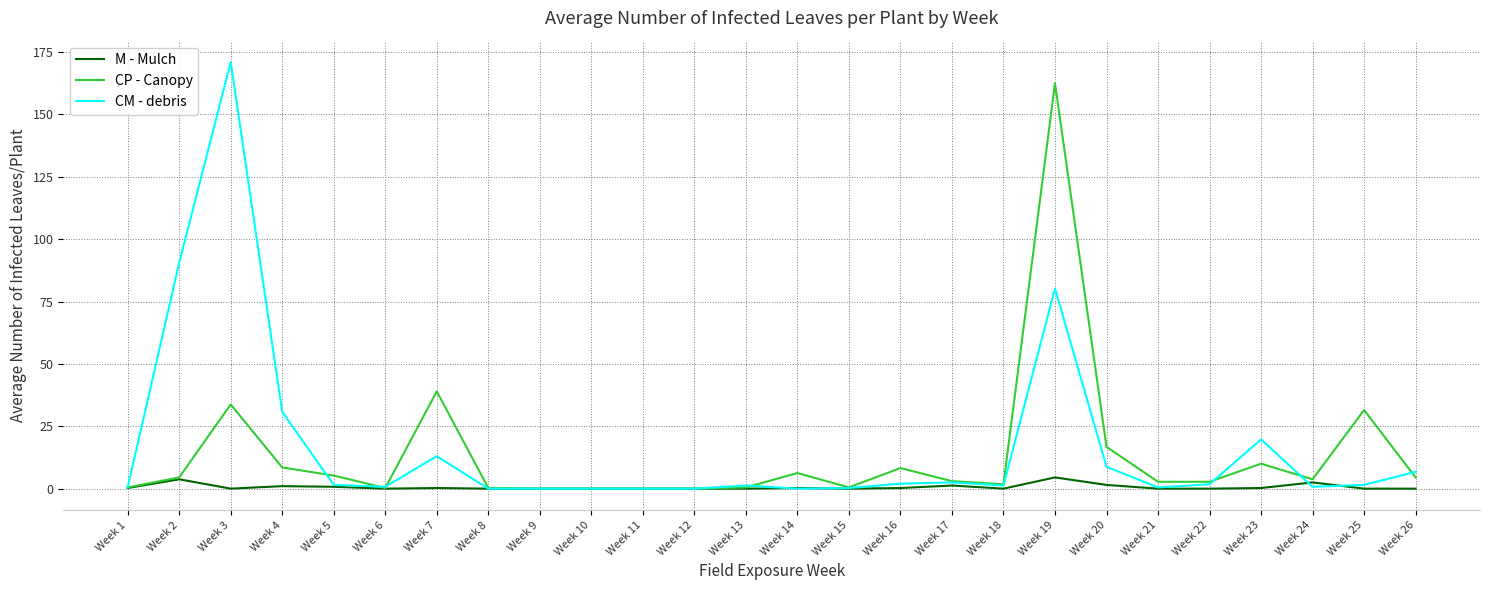

The CM - debris series shows 0.8 at Week 24. True or false?

True